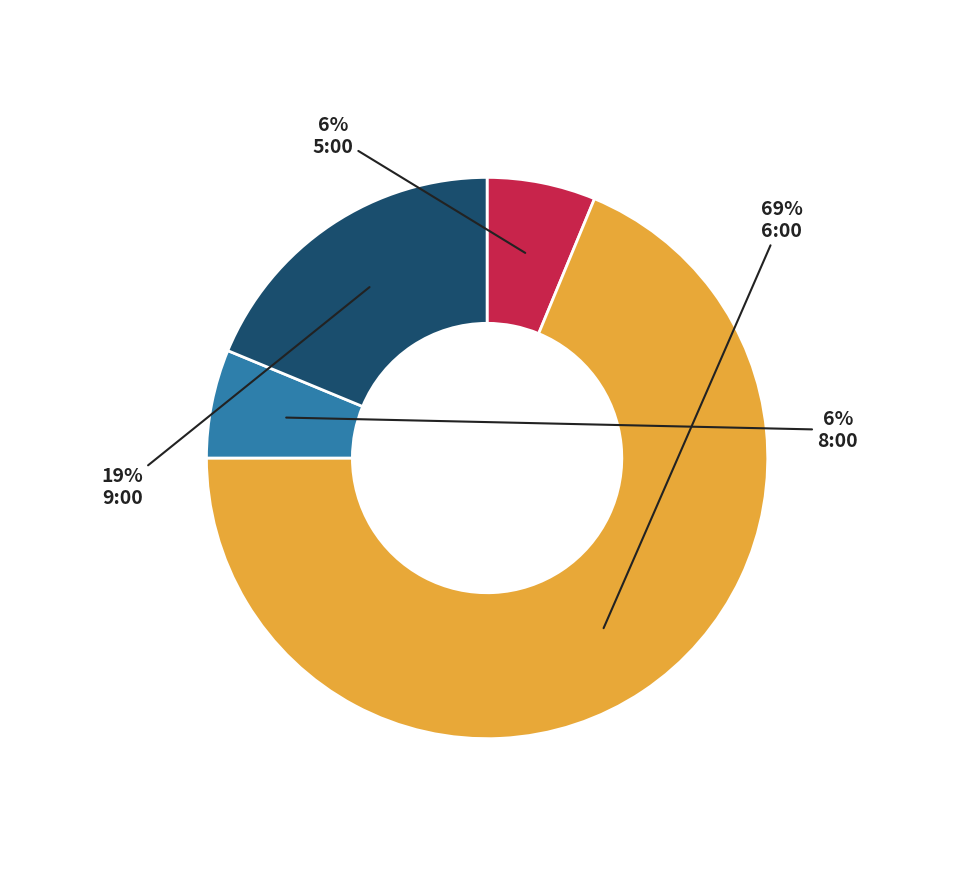

To the nearest percent, what is the combined percentage of 6:00 and 8:00?

75%